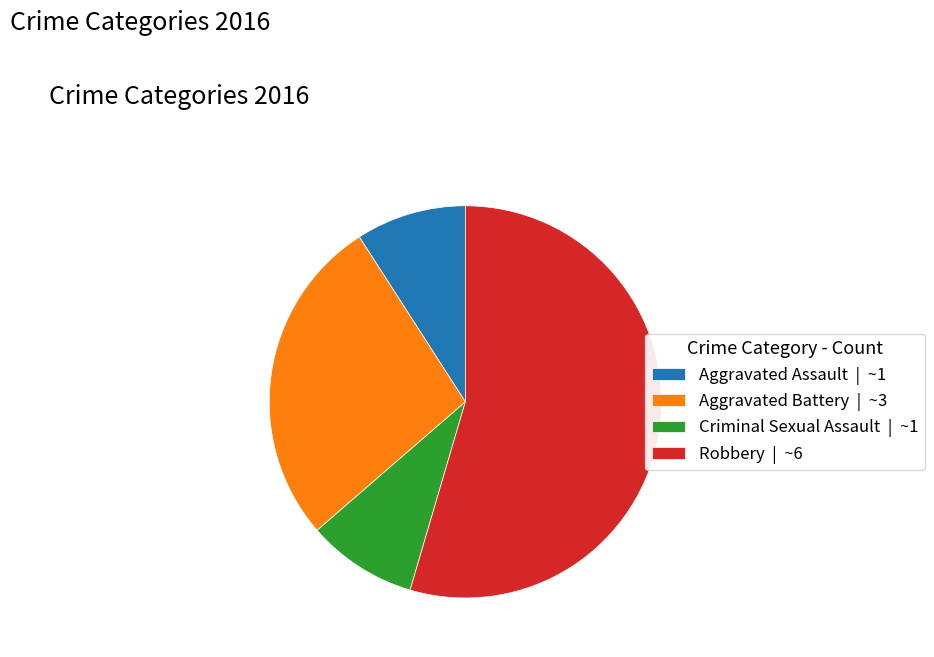

Is it true that Aggravated Assault | ~1 is 21% of the pie?

False